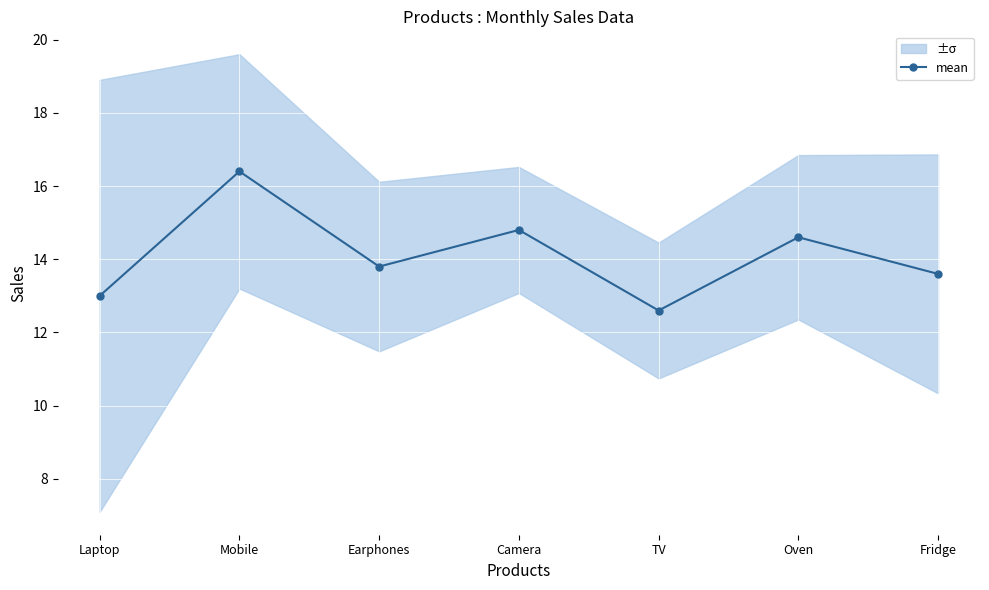

Rank the categories by value from highest to lowest.

Mobile, Camera, Oven, Earphones, Fridge, Laptop, TV